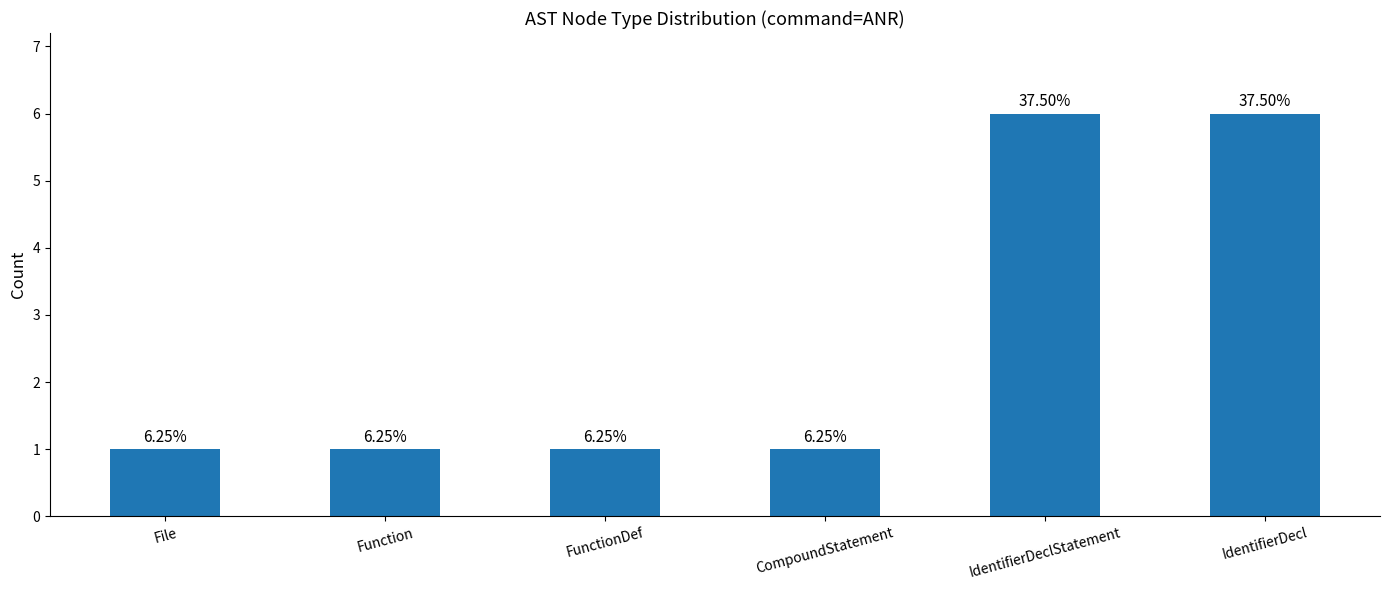

Are the bars horizontal?

No